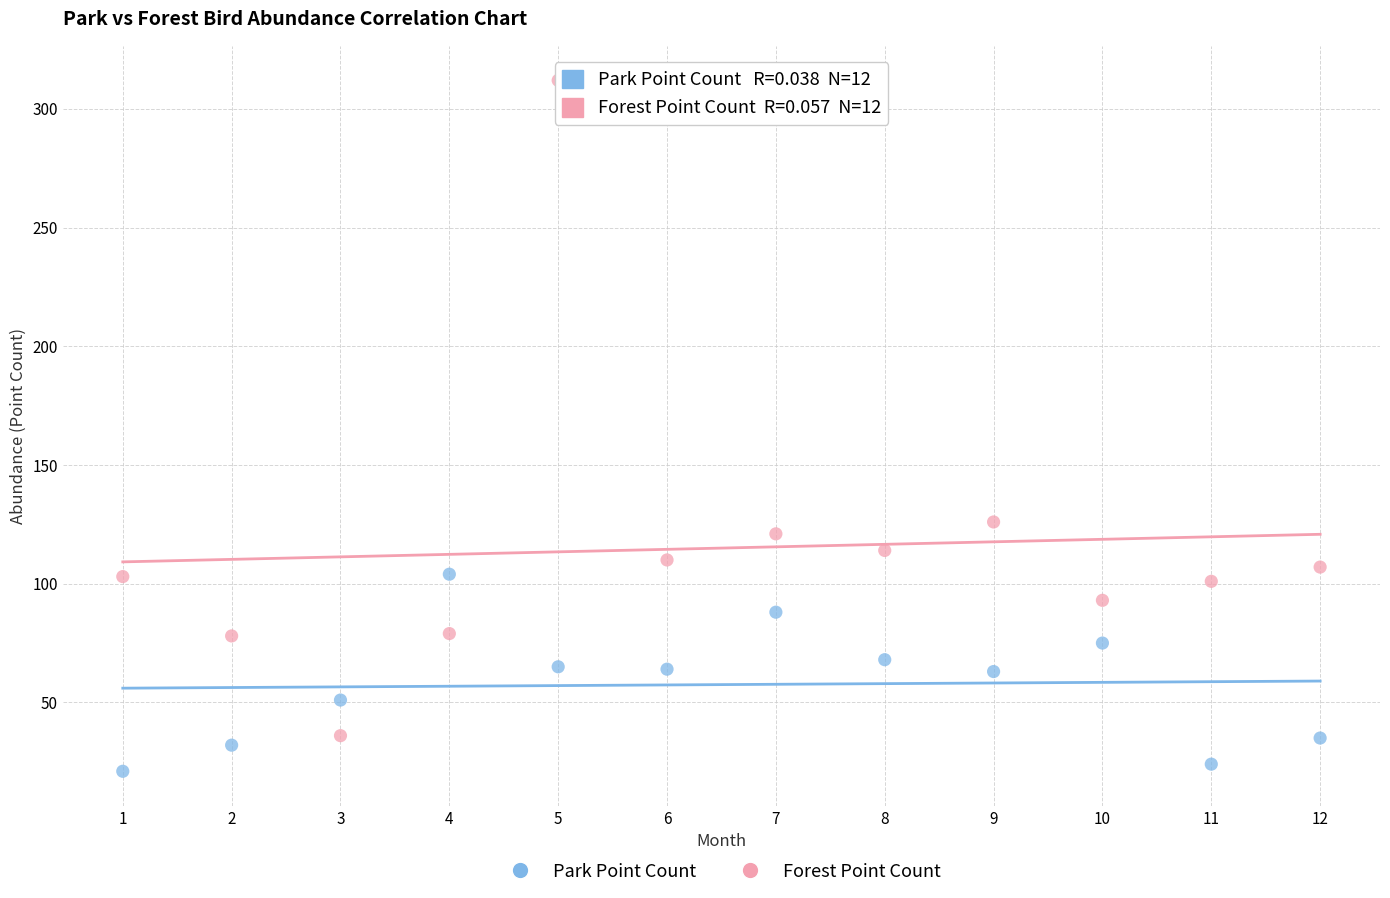

Across all data points, what is the range of Y values (max minus min)?

291